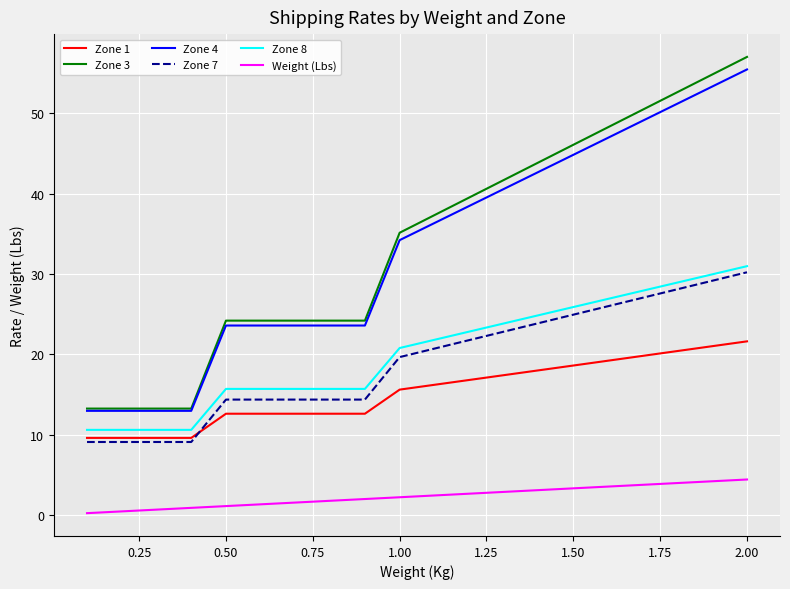

What is the maximum value for Zone 1?

21.6